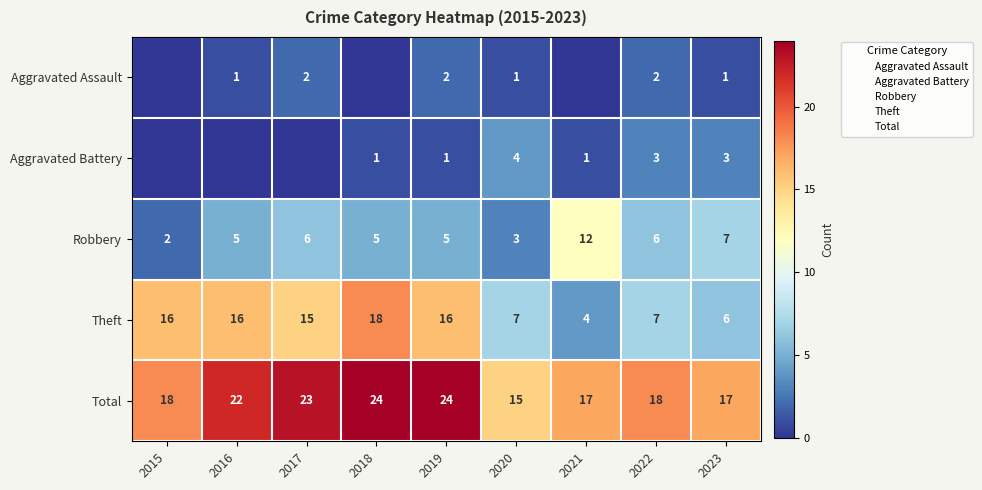

What is the average value of the Theft series?

3